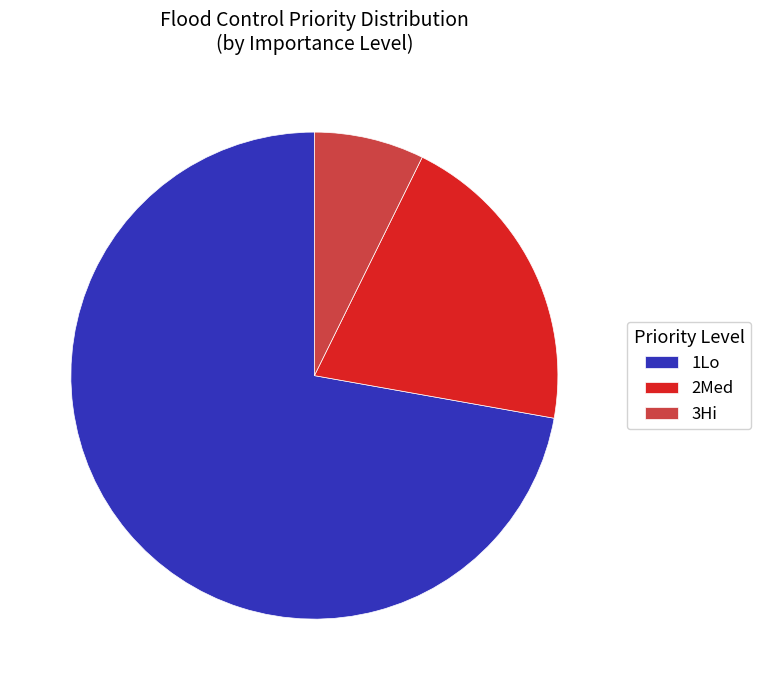

Do 1Lo and 2Med together represent more than half of the pie?

Yes